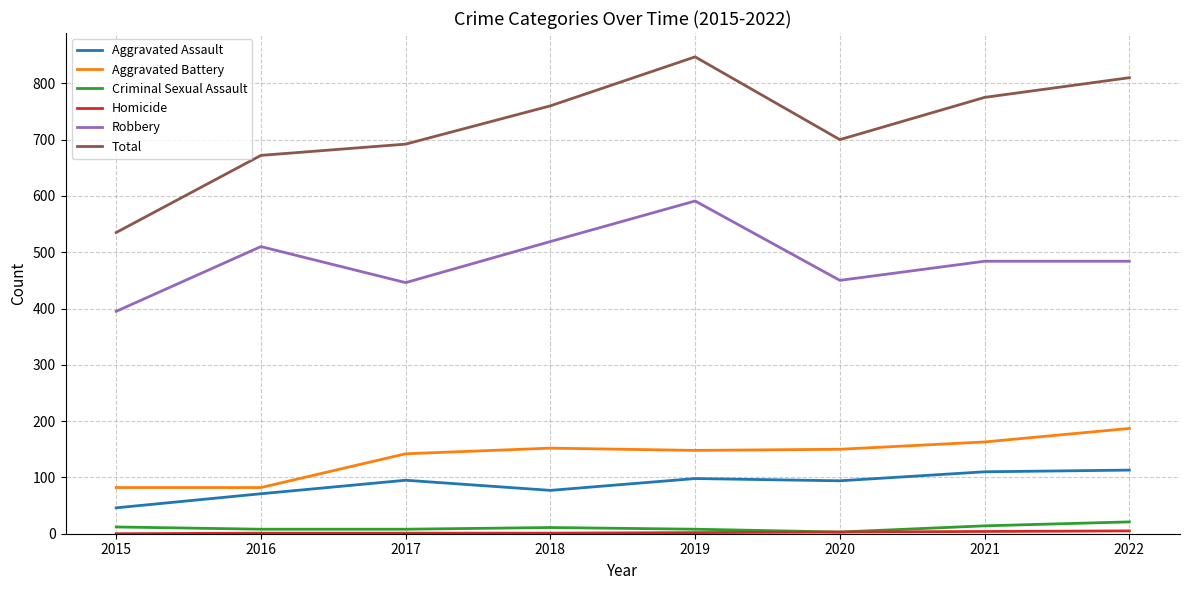

What is the maximum value shown in the chart?

847